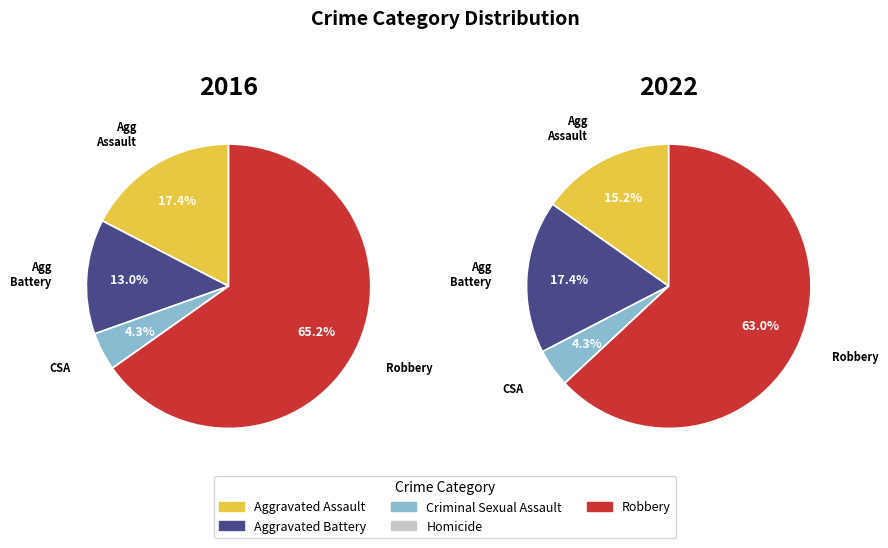

True or false: Aggravated Assault accounts for 15% of the total.

True